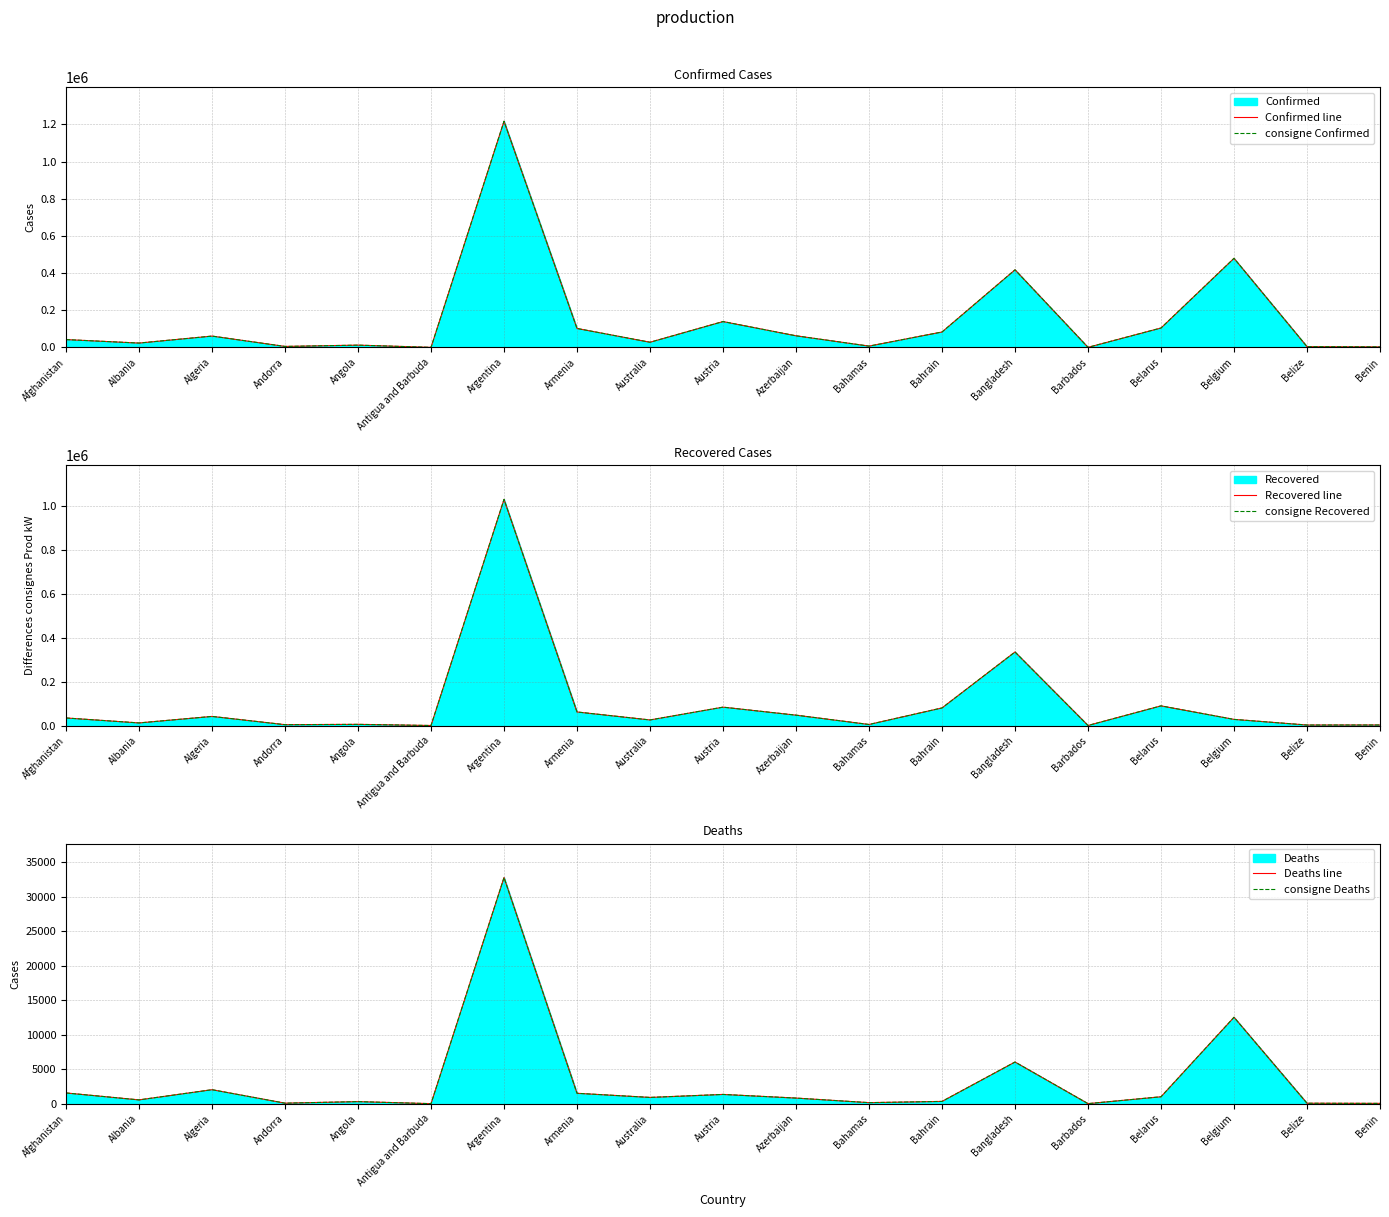

What is the minimum value for consigne Recovered?

118